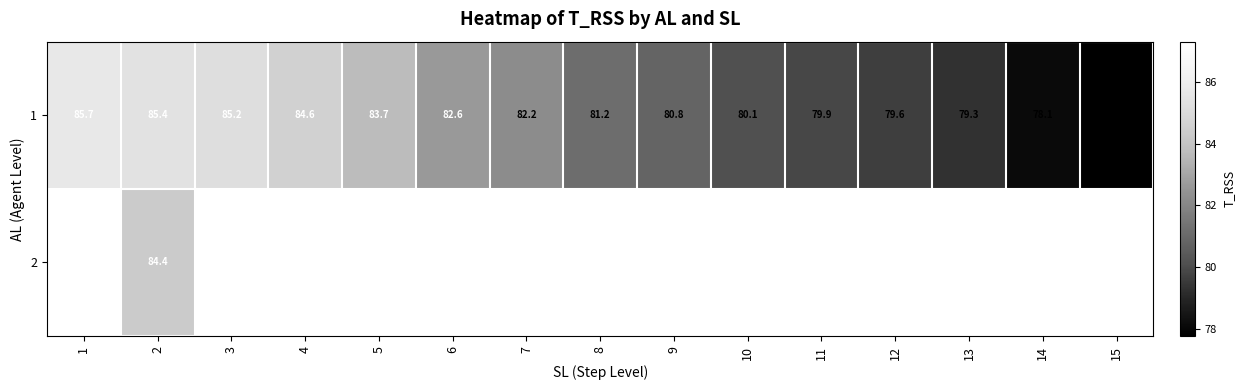

At how many categories does at least one series exceed 84?

4